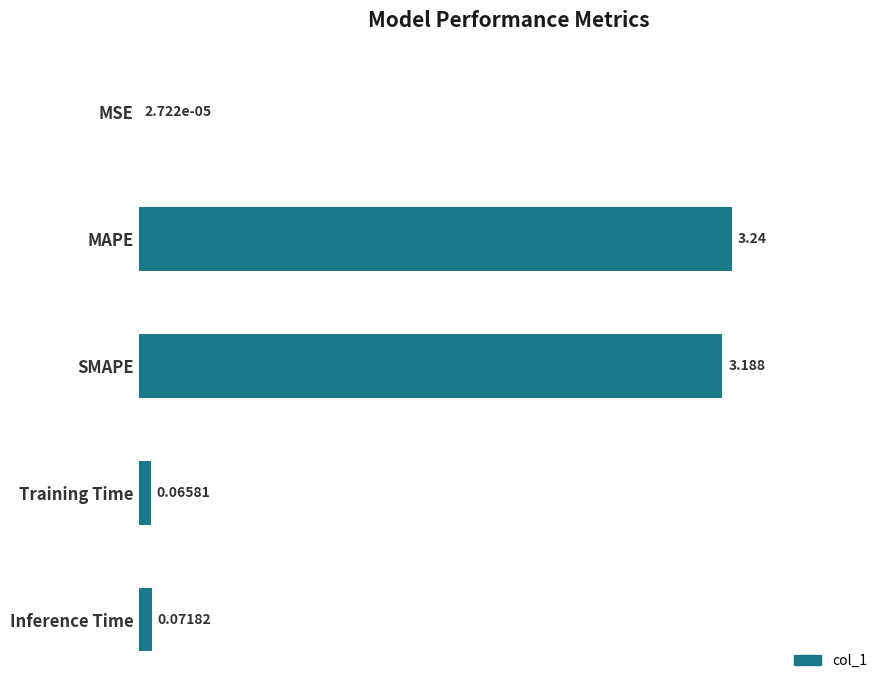

Where is the data nearest to the value 1?

Inference Time